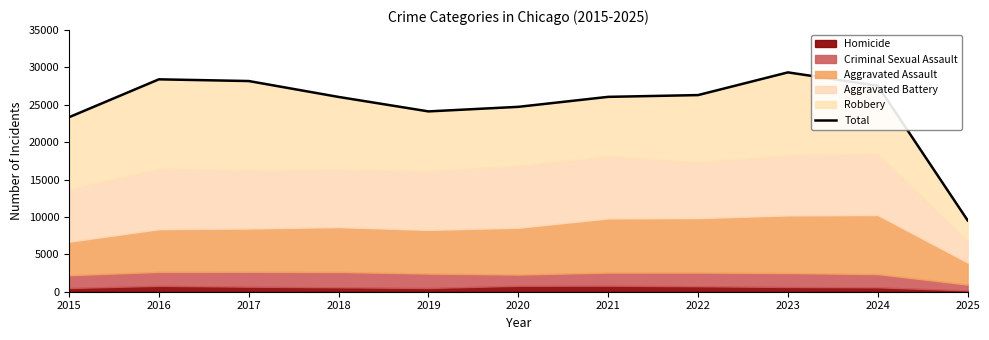

What is the average value?

24879